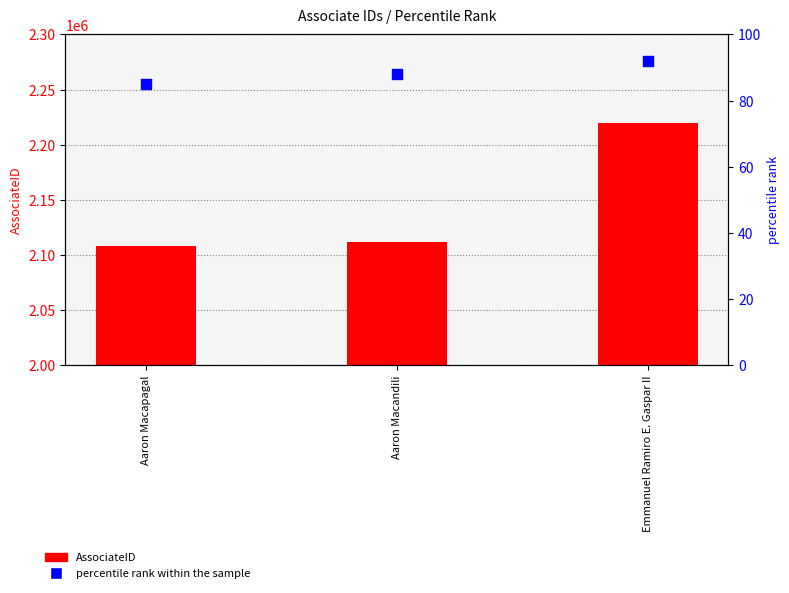

Which series has the largest total across all categories?

AssociateID